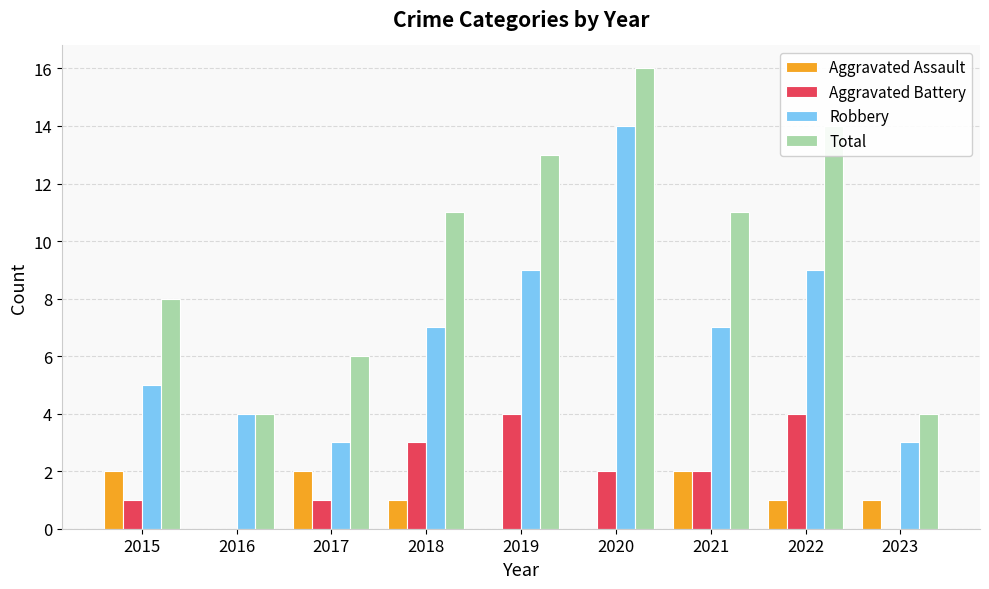

What is the approximate value of Robbery at 2020?

14